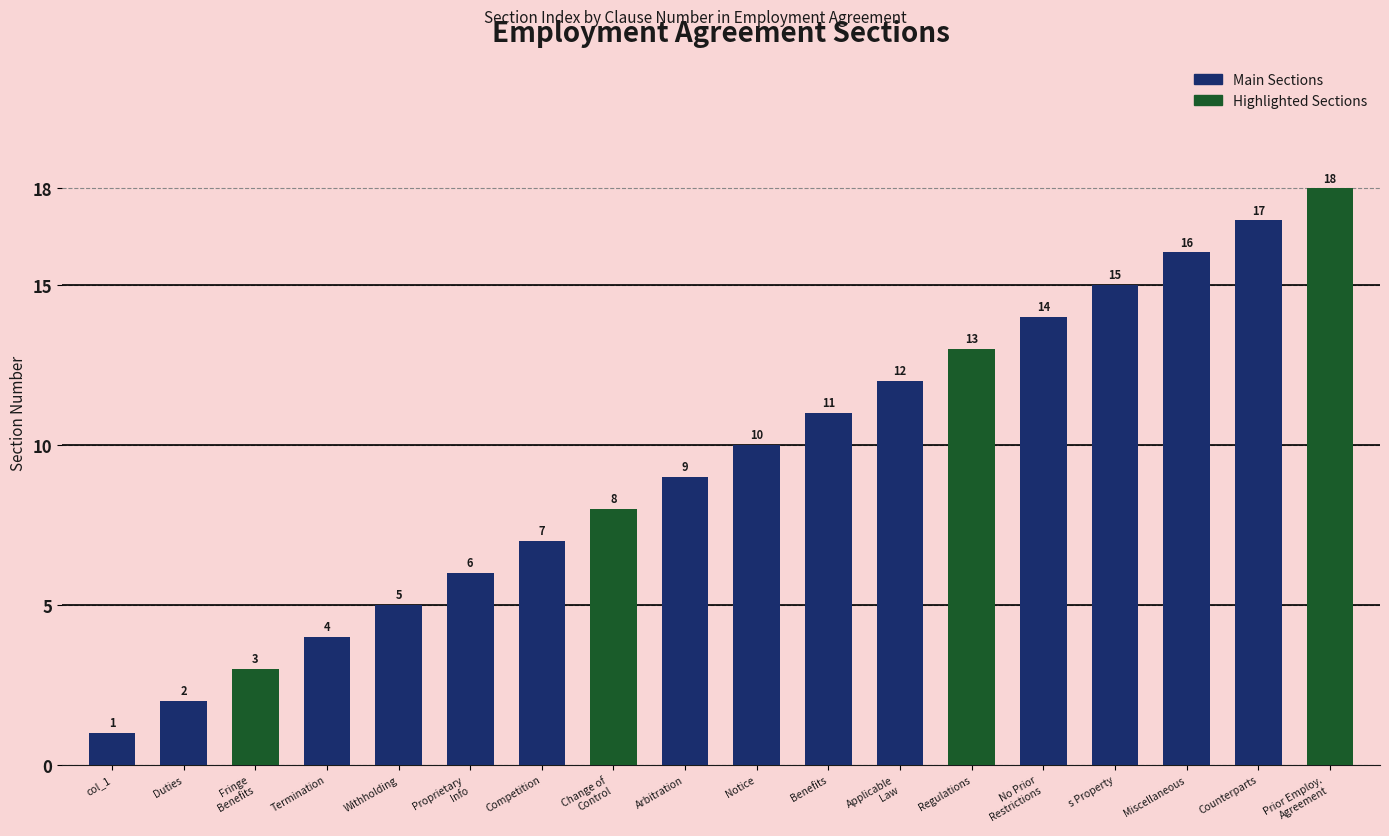

What is the sum of the values at Arbitration and Prior Employ.
Agreement?

27